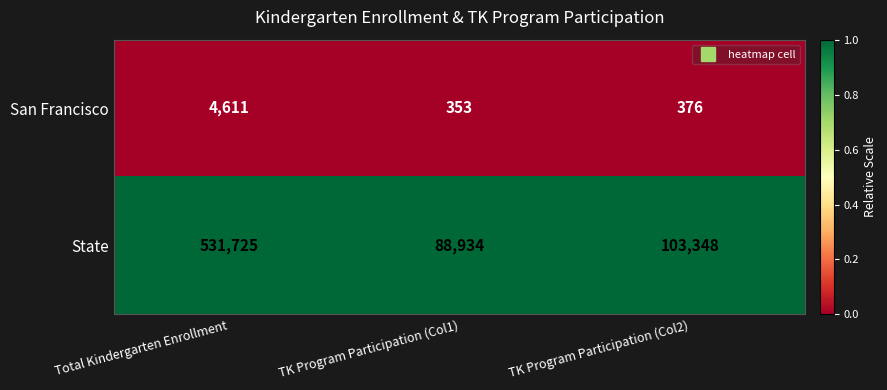

Which series has the largest total across all categories?

State